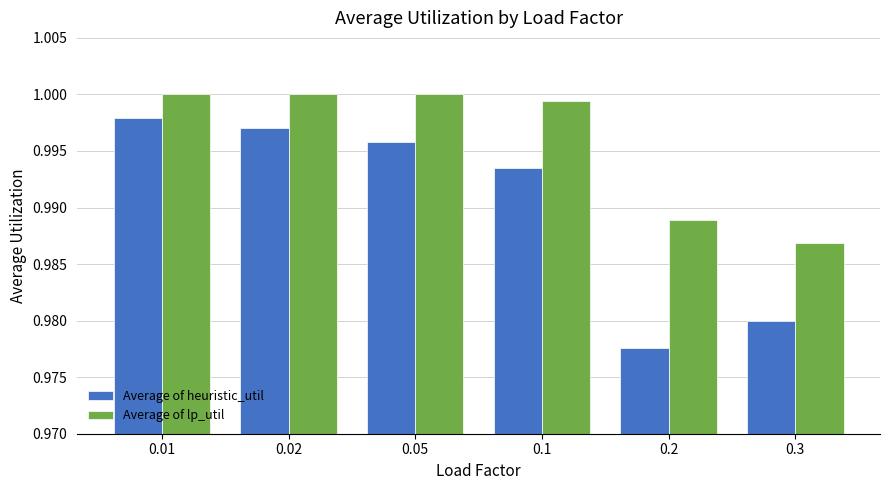

What is the total value across all series at 0.01?

2.0